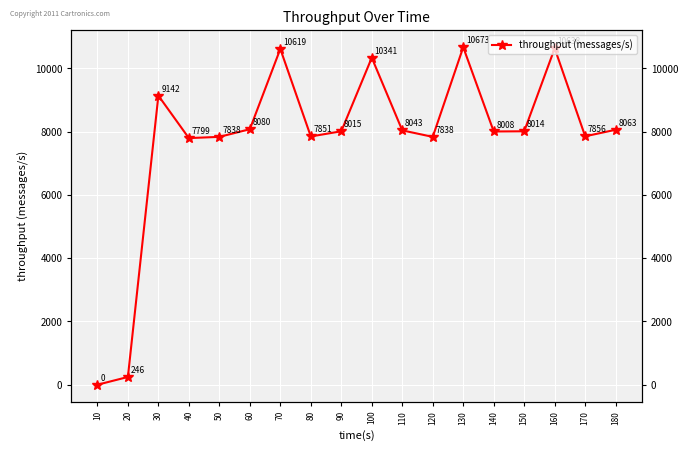

Reading right to left, list all the values displayed in this chart.

8063	7856	10638	8014	8008	10673	7838	8043	10341	8015	7851	10619	8080	7838	7799	9142	246	0